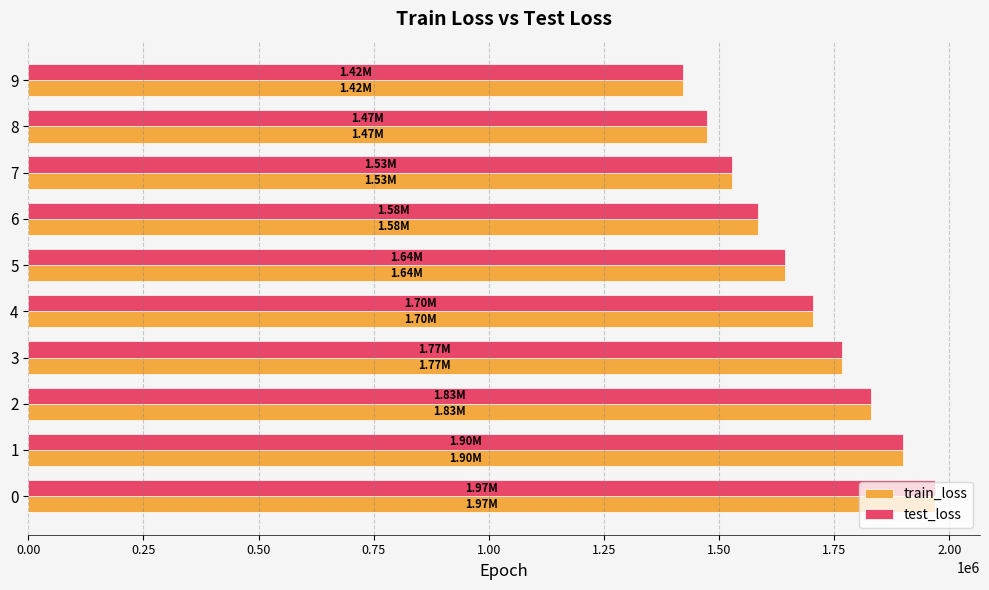

What is the smallest value displayed?

1420600.7